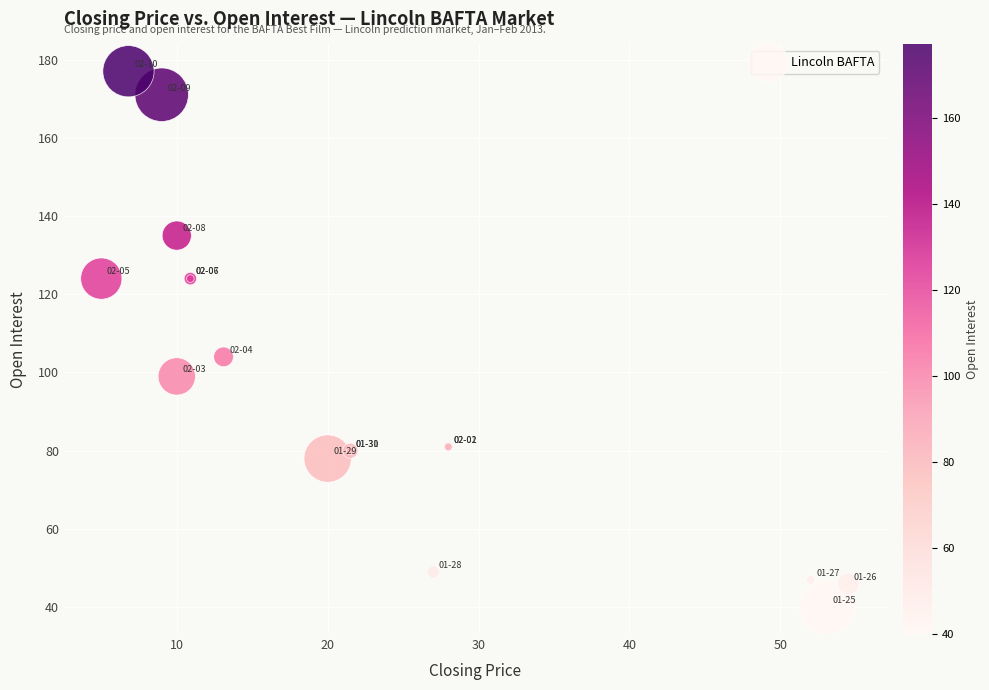

What Y value in the scatter plot is closest to 108?

104